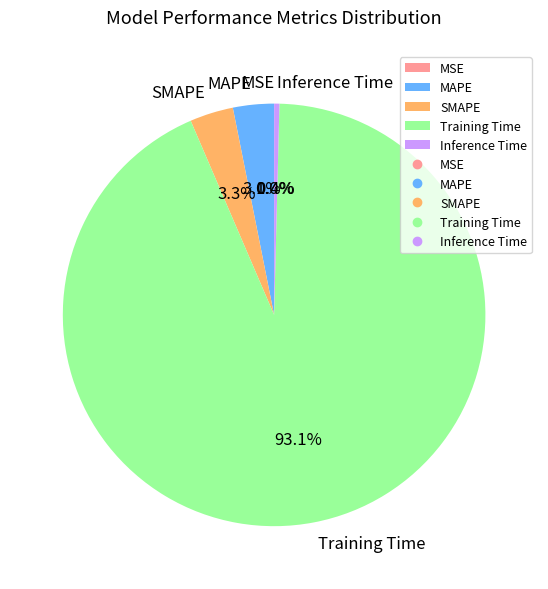

Is Training Time the majority of the pie?

Yes